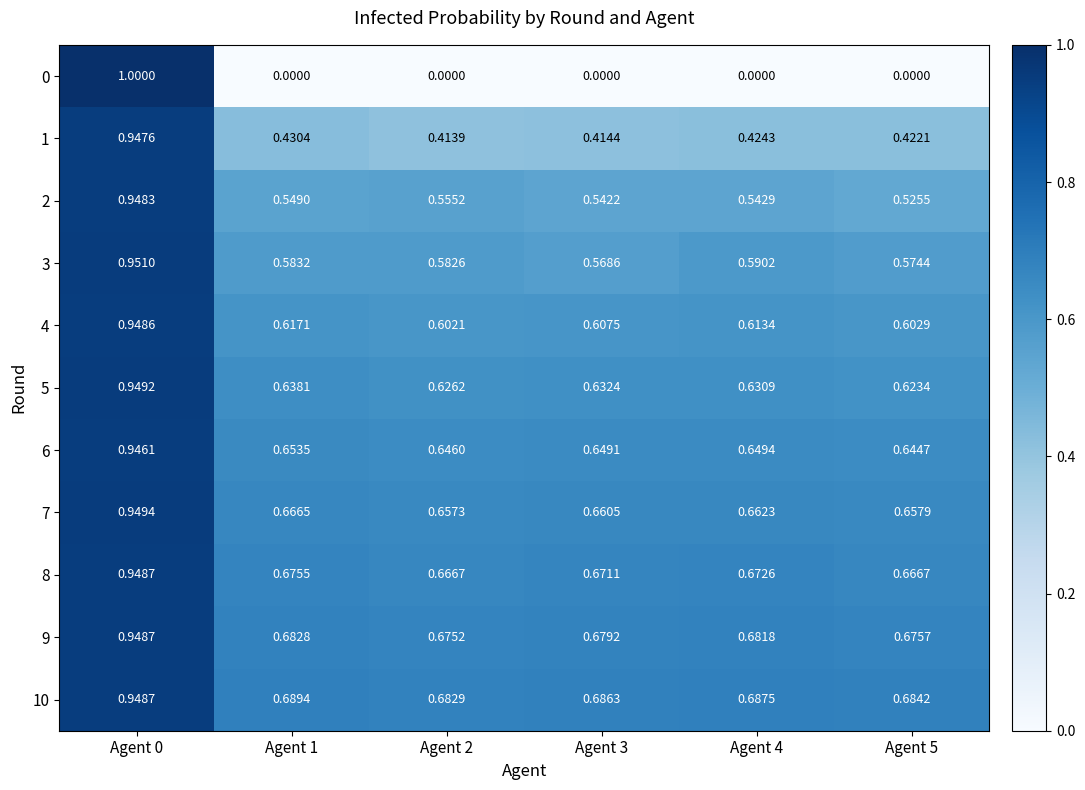

Reading right to left, transcribe all the data shown in this chart.

0: Agent 5=0.0	Agent 4=0.0	Agent 3=0.0	Agent 2=0.0	Agent 1=0.0	Agent 0=1.0
1: Agent 5=0.4	Agent 4=0.4	Agent 3=0.4	Agent 2=0.4	Agent 1=0.4	Agent 0=0.9
2: Agent 5=0.5	Agent 4=0.5	Agent 3=0.5	Agent 2=0.6	Agent 1=0.5	Agent 0=0.9
3: Agent 5=0.6	Agent 4=0.6	Agent 3=0.6	Agent 2=0.6	Agent 1=0.6	Agent 0=1.0
4: Agent 5=0.6	Agent 4=0.6	Agent 3=0.6	Agent 2=0.6	Agent 1=0.6	Agent 0=0.9
5: Agent 5=0.6	Agent 4=0.6	Agent 3=0.6	Agent 2=0.6	Agent 1=0.6	Agent 0=0.9
6: Agent 5=0.6	Agent 4=0.6	Agent 3=0.6	Agent 2=0.6	Agent 1=0.7	Agent 0=0.9
7: Agent 5=0.7	Agent 4=0.7	Agent 3=0.7	Agent 2=0.7	Agent 1=0.7	Agent 0=0.9
8: Agent 5=0.7	Agent 4=0.7	Agent 3=0.7	Agent 2=0.7	Agent 1=0.7	Agent 0=0.9
9: Agent 5=0.7	Agent 4=0.7	Agent 3=0.7	Agent 2=0.7	Agent 1=0.7	Agent 0=0.9
10: Agent 5=0.7	Agent 4=0.7	Agent 3=0.7	Agent 2=0.7	Agent 1=0.7	Agent 0=0.9